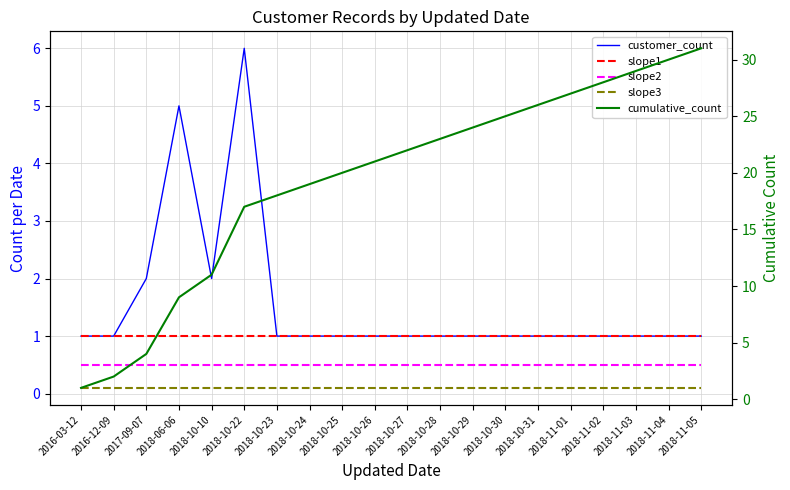

What is the value of the slope3 point at the 20th from the left?

0.1